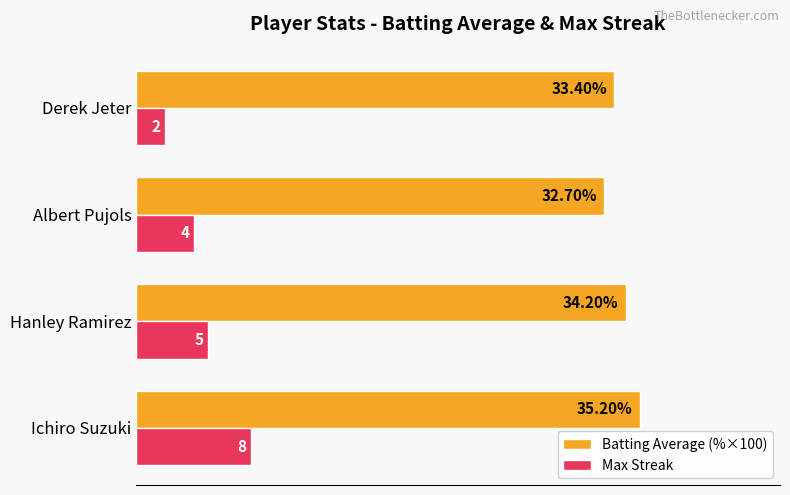

At Derek Jeter, list the series in order from largest to smallest.

Batting Average (%×100), Max Streak